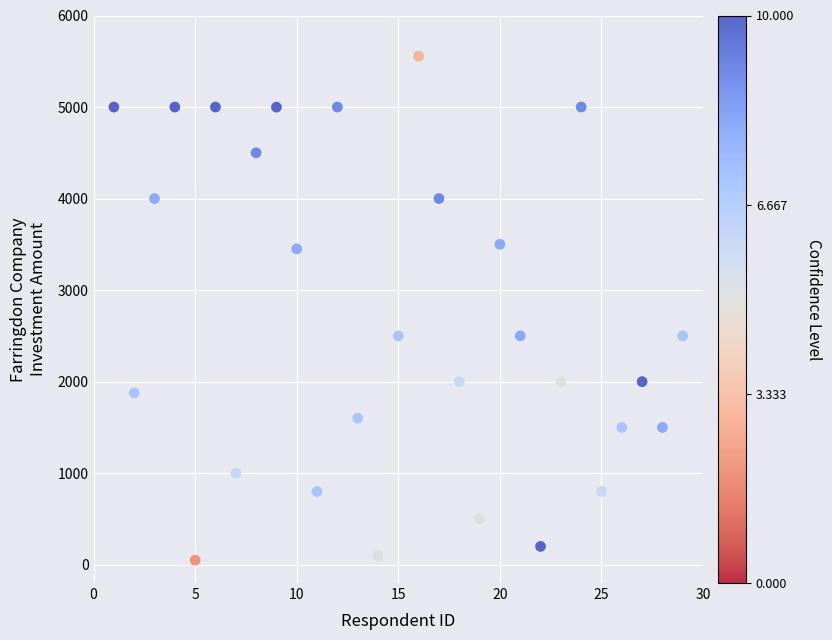

What is the range of X values (max minus min)?

28